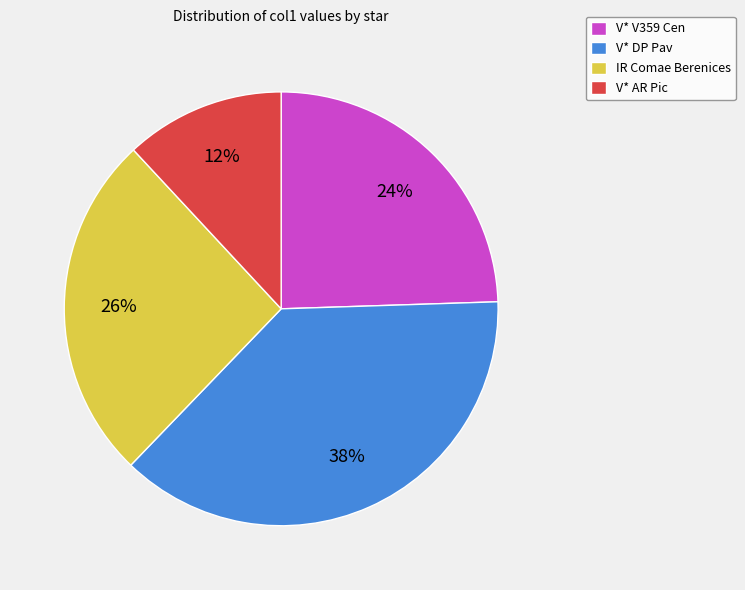

To the nearest percent, what portion does IR Comae Berenices represent?

26%